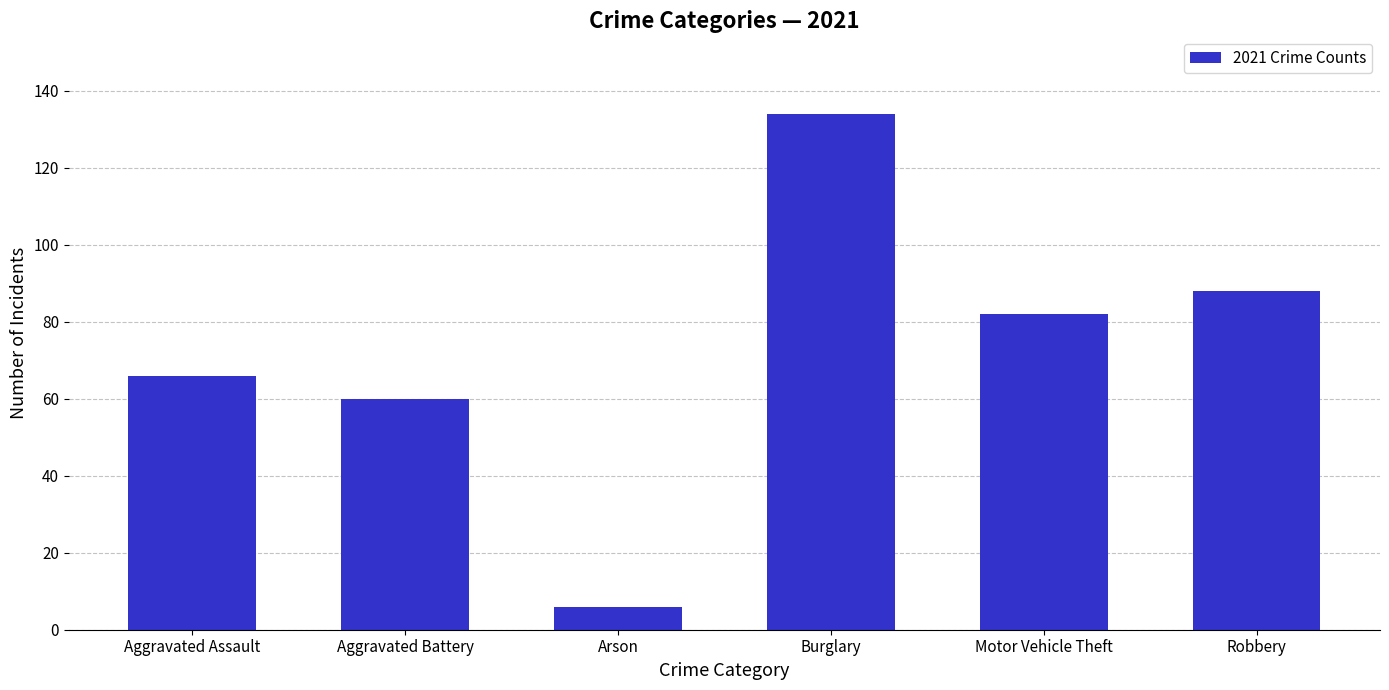

What is the change in value from Arson to Burglary?

+128